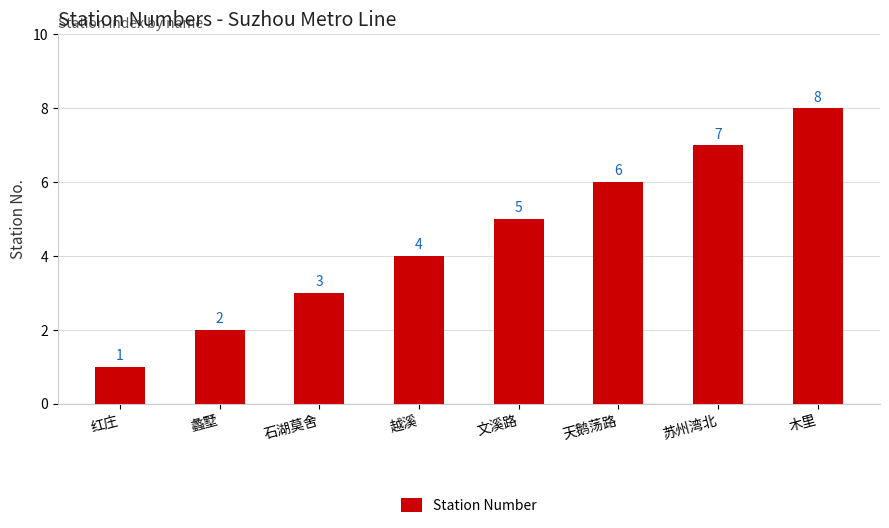

The chart shows a value of 2 at 蠡墅. True or false?

True